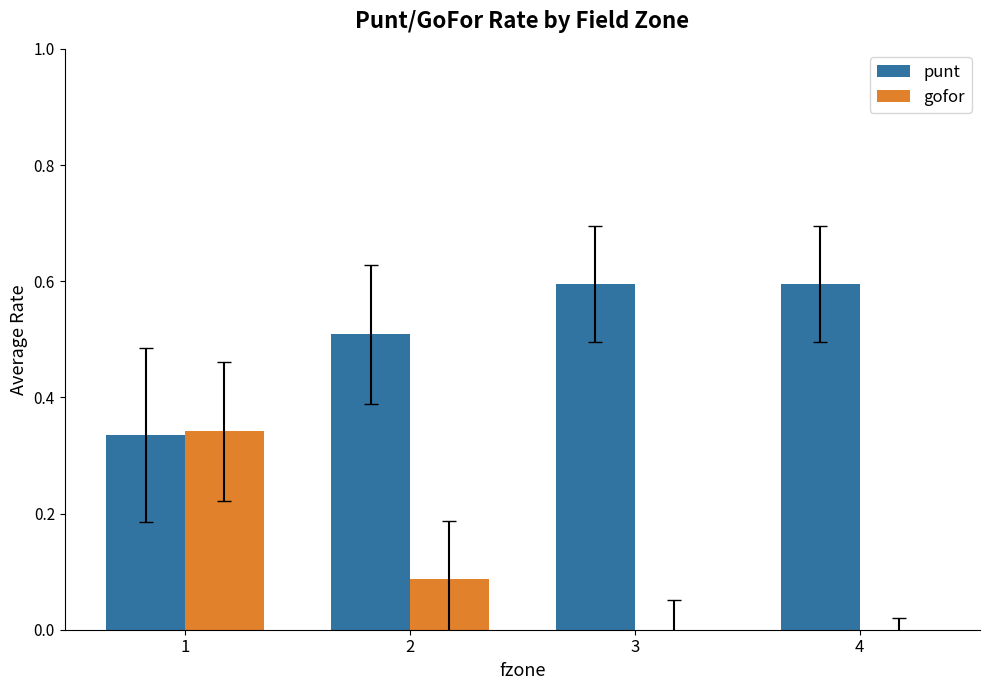

What are all the series names shown in the legend?

punt, gofor